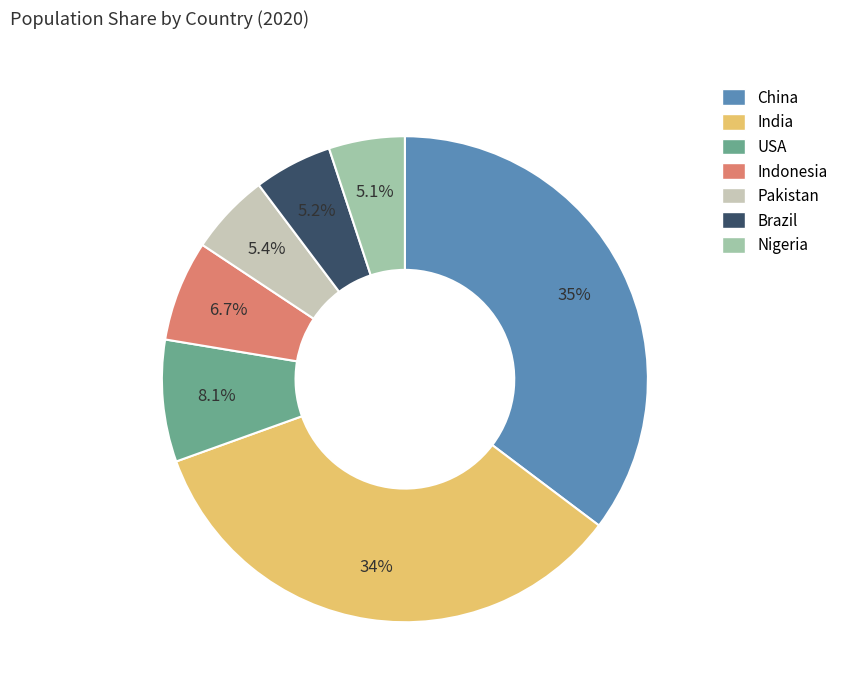

Which slice is the largest?

China